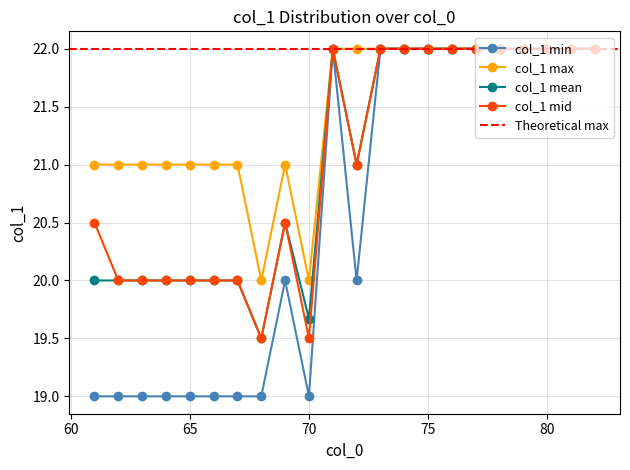

True or false: col_1_mean and col_1_max cross at least once.

False